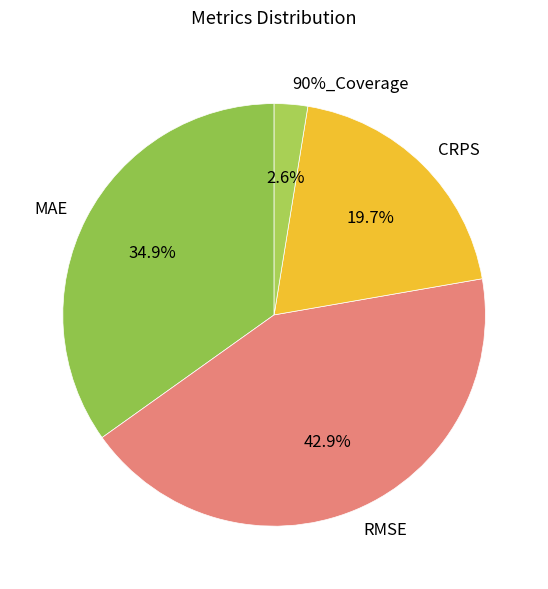

Is CRPS the majority of the pie?

No